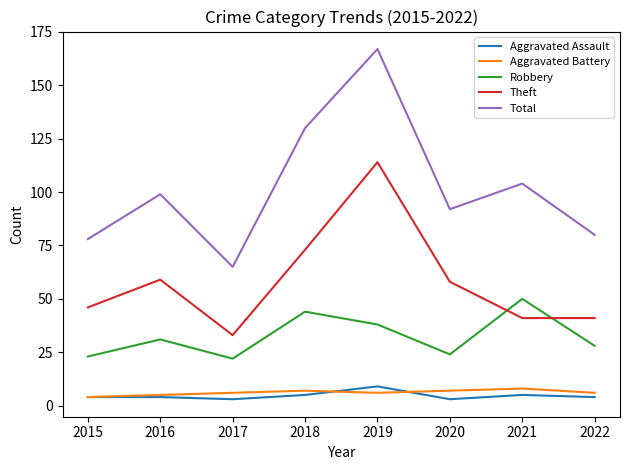

What is the difference between the highest and lowest values at 2018?

125